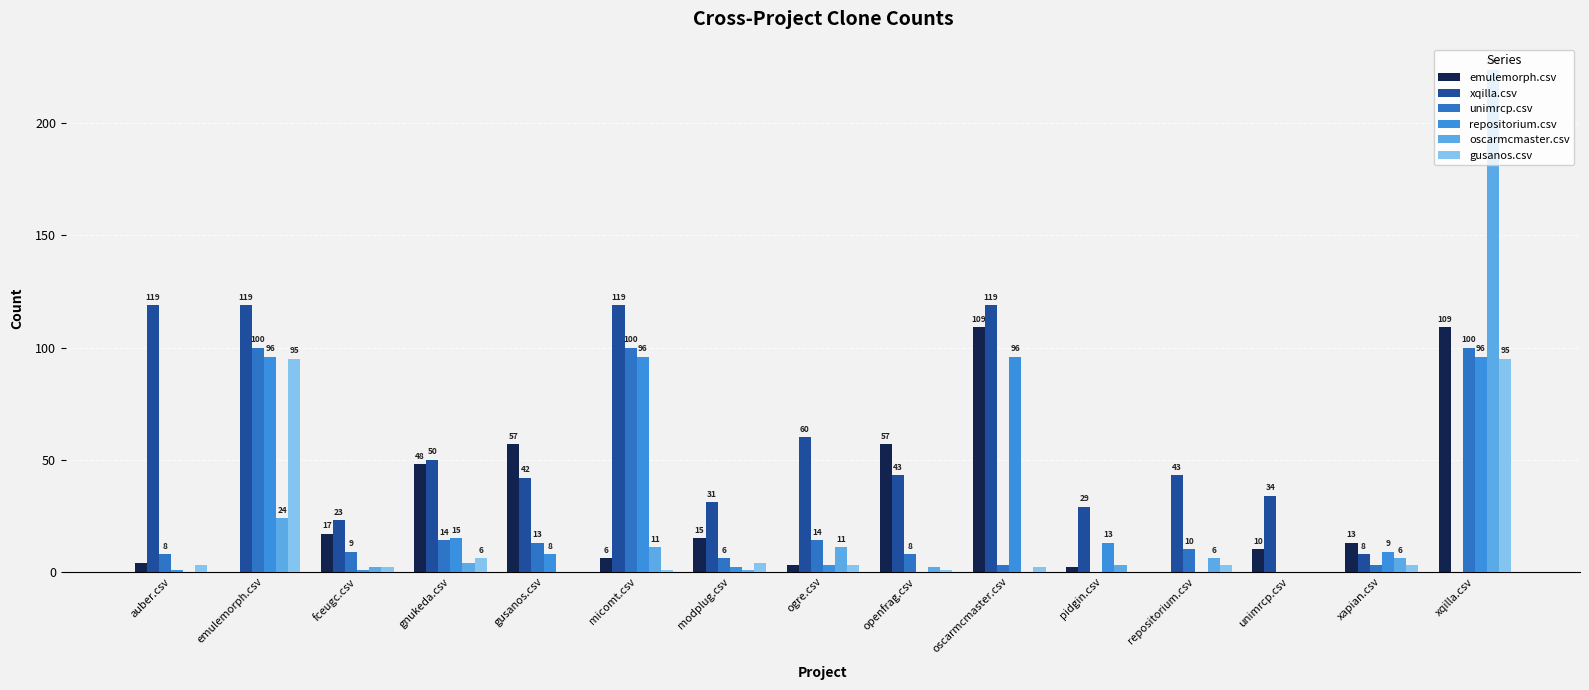

Are the bars grouped side by side (vs. stacked)?

Yes